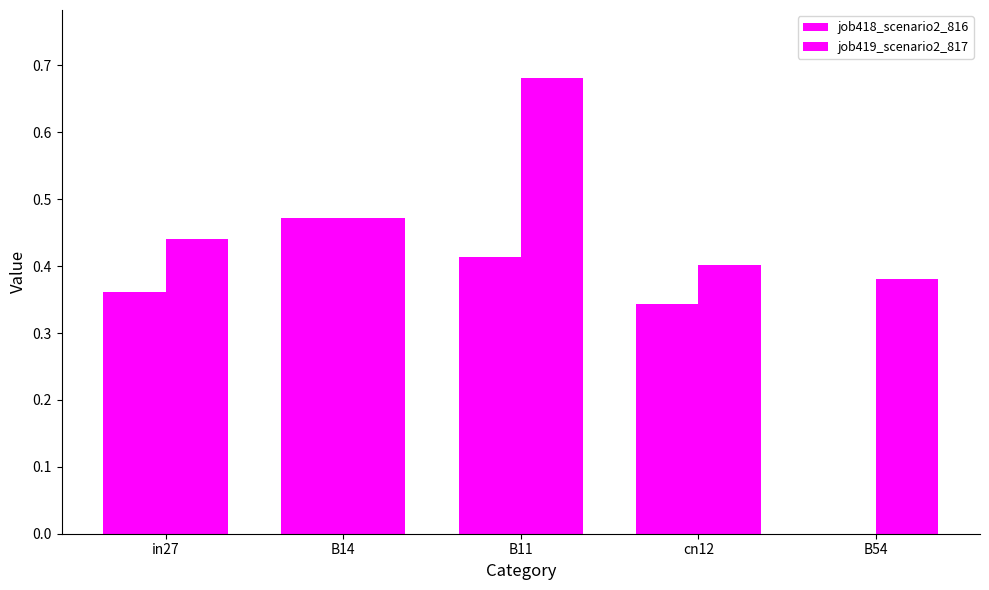

What is the label of the 2nd bar from the left?

B14